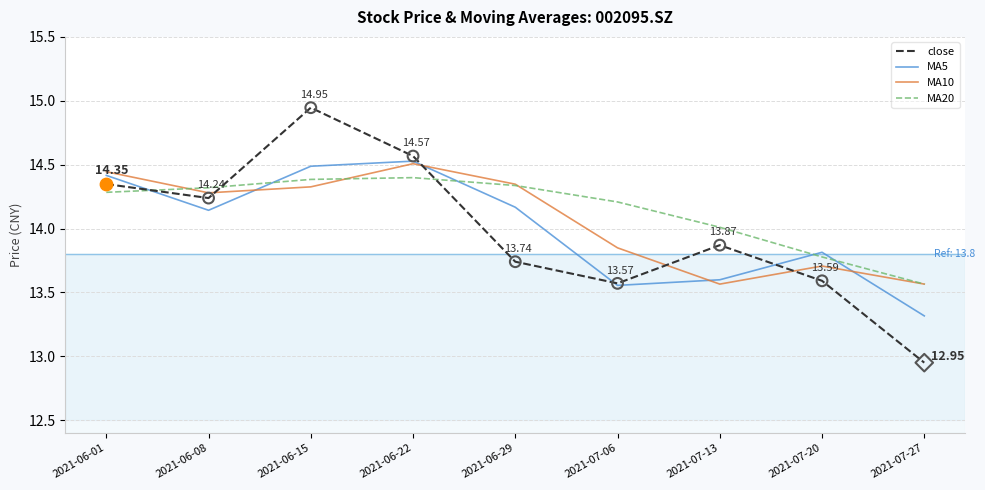

What is the total value across all series at 2021-07-13?

55.0